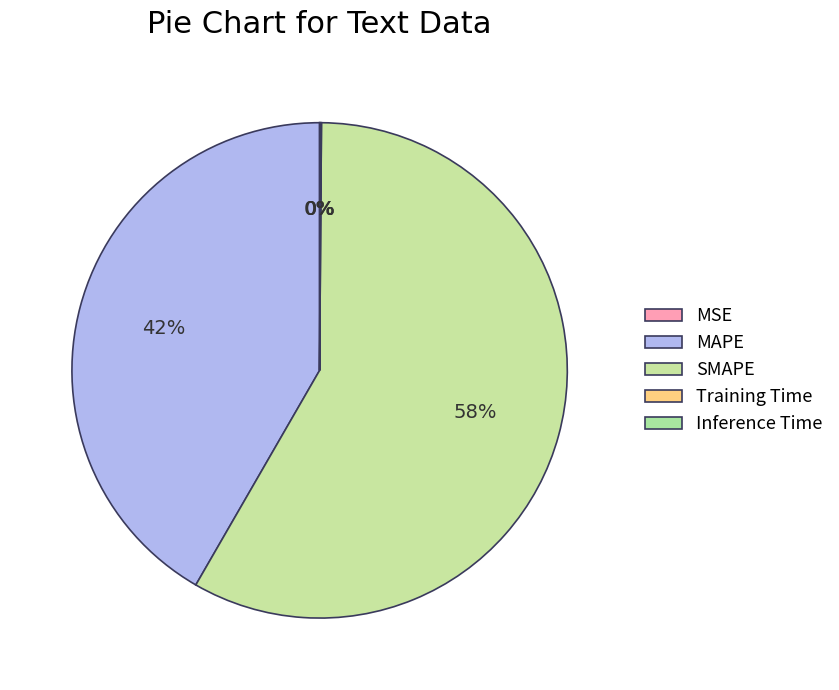

Do MSE and Inference Time together represent more than half of the pie?

No